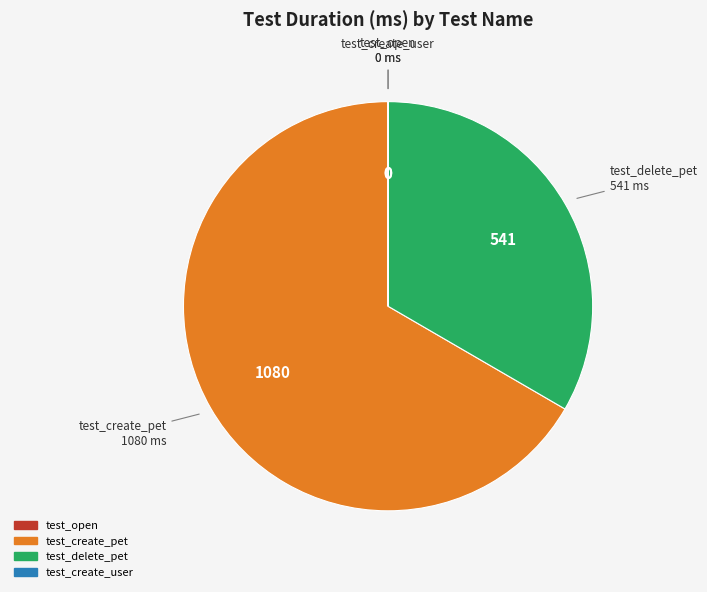

Which category has the biggest portion of the pie?

test_create_pet